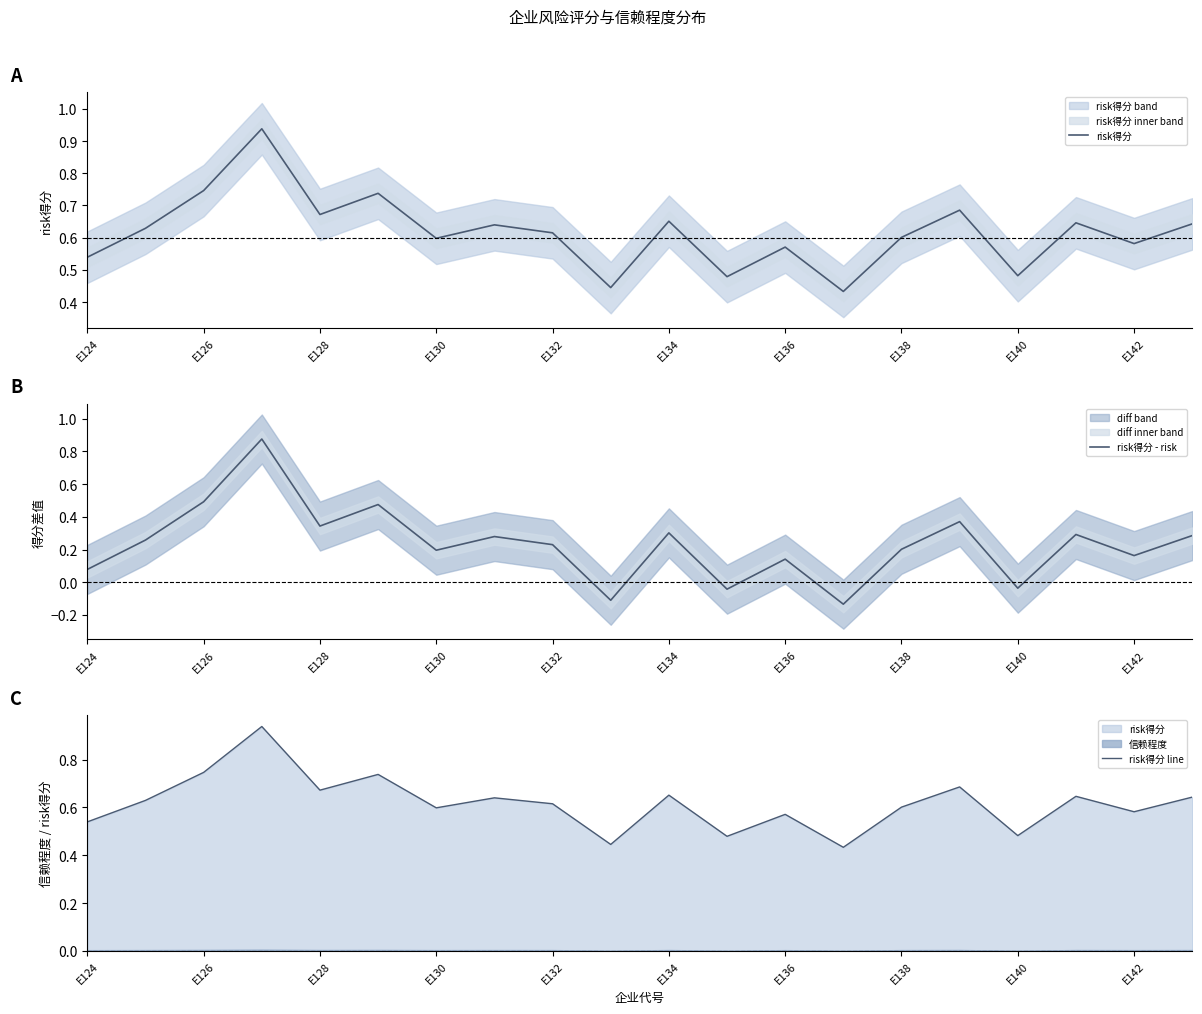

Which category has the lowest value across all series?

13